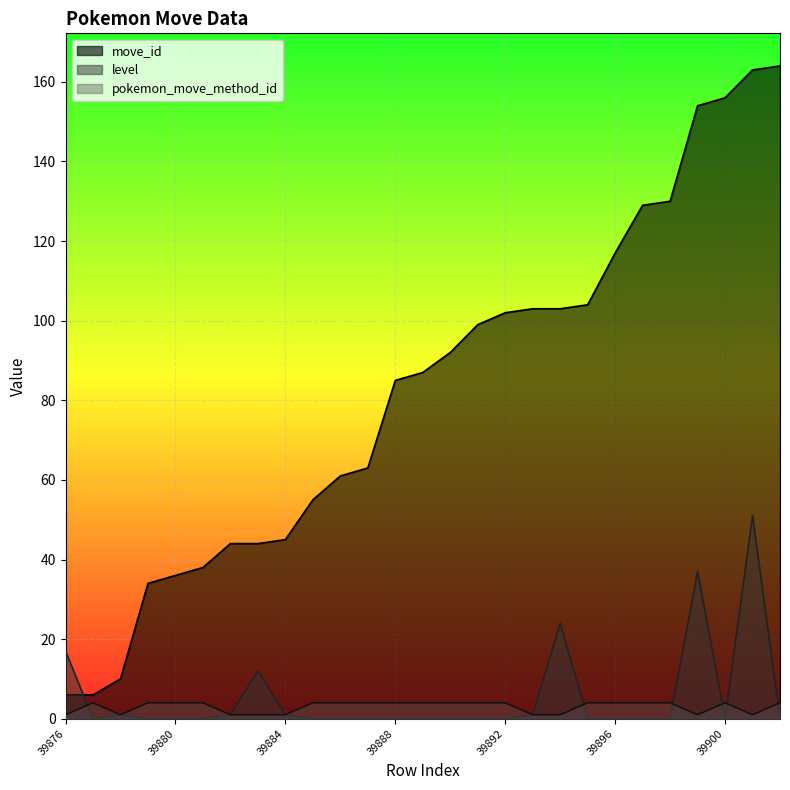

What is the sum of all pokemon_move_method_id values?

81